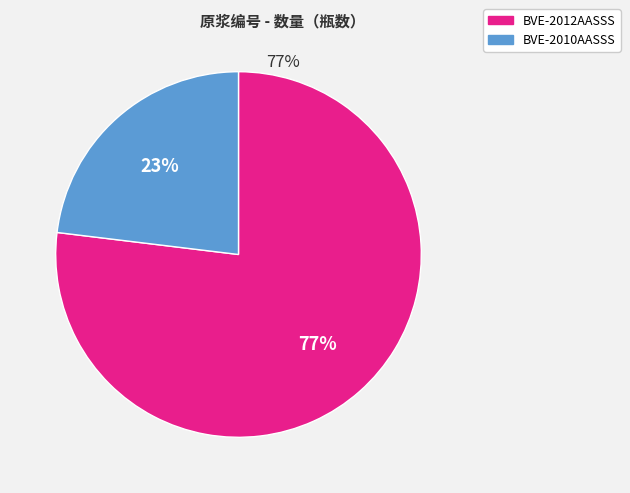

What percentage is the BVE-2012AASSS slice, to the nearest percent?

77%